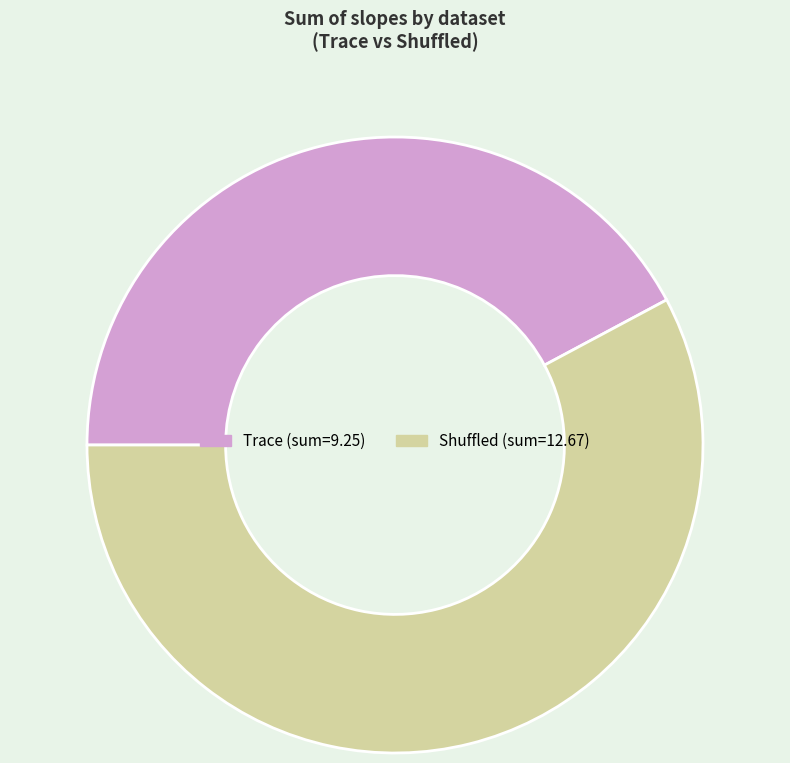

Is the sum of Shuffled and Trace greater than half?

Yes